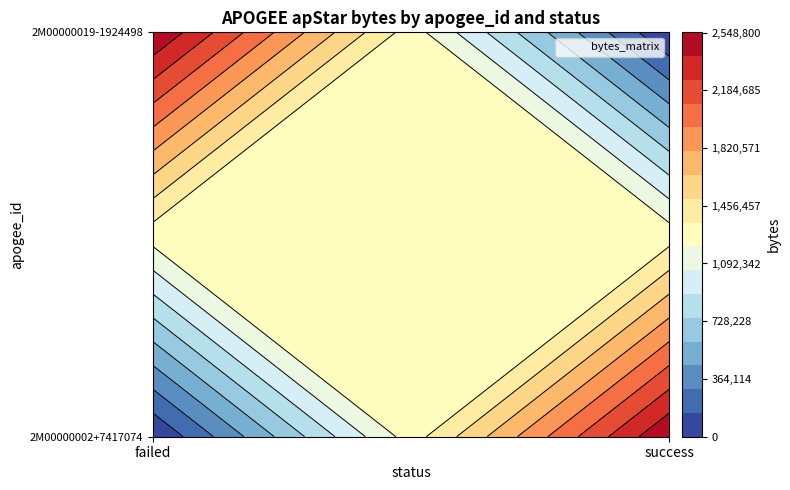

Which series has the largest total across all categories?

2M00000002+7417074